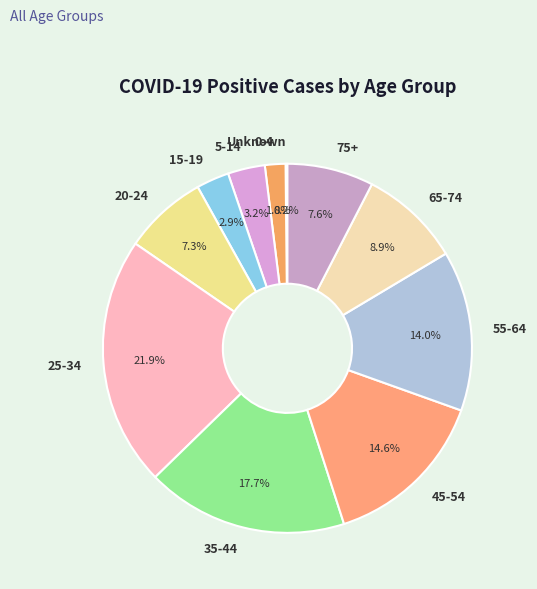

How much of the chart is everything except 45-54?

85.4%